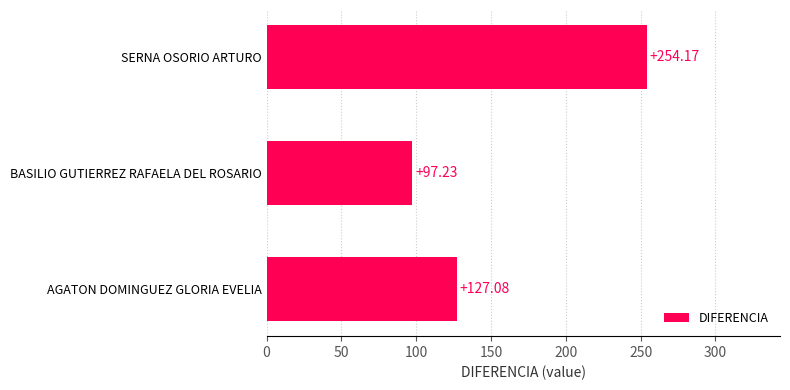

What is the ratio of the value at BASILIO GUTIERREZ RAFAELA DEL ROSARIO to the value at SERNA OSORIO ARTURO?

0.4